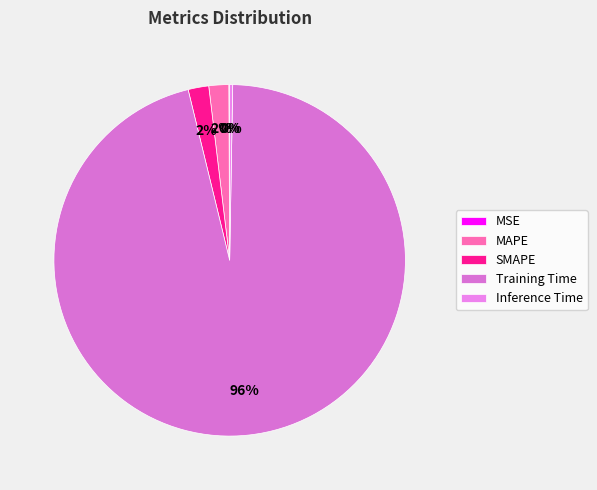

Combined, what portion of the pie is MAPE and Training Time?

97.8%